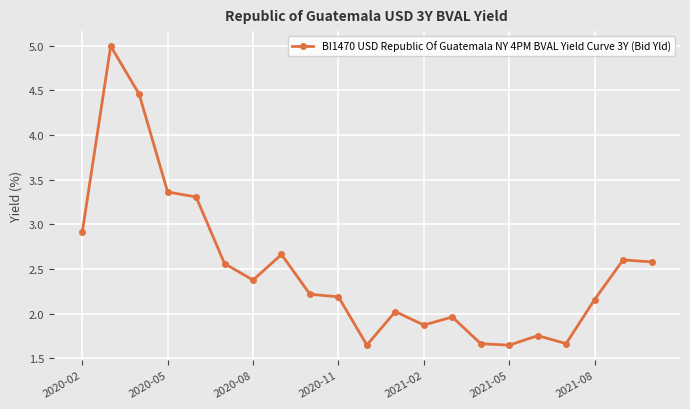

What is the greatest value displayed?

5.0